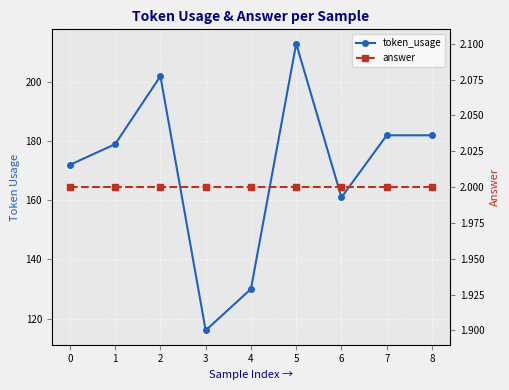

Reading right to left, list all the values displayed in this chart.

token_usage: 8=182	7=182	6=161	5=213	4=130	3=116	2=202	1=179	0=172
answer: 8=2	7=2	6=2	5=2	4=2	3=2	2=2	1=2	0=2